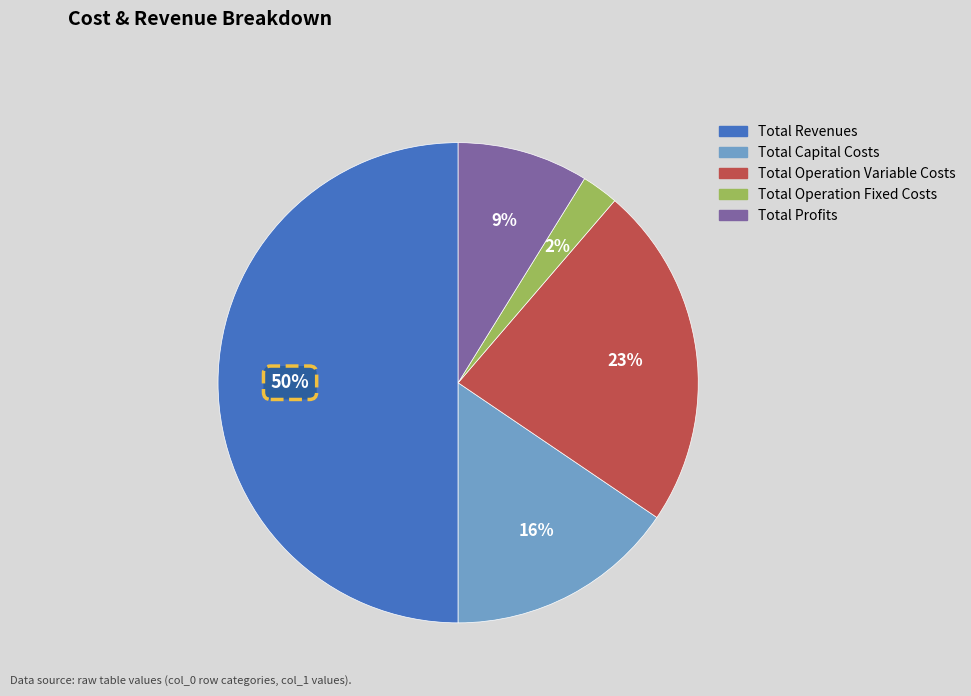

Which has a higher value, Total Operation Fixed Costs or Total Operation Variable Costs?

Total Operation Variable Costs